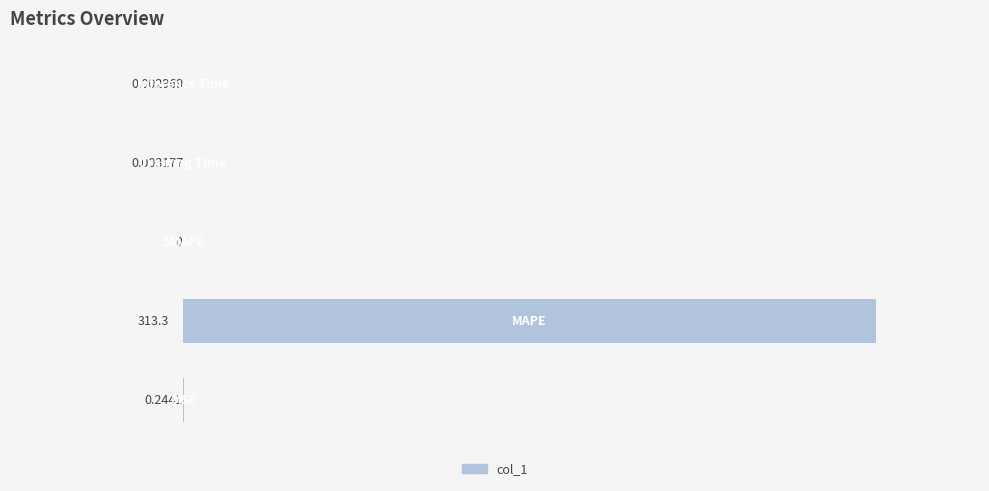

What is the sum of all values?

313.5